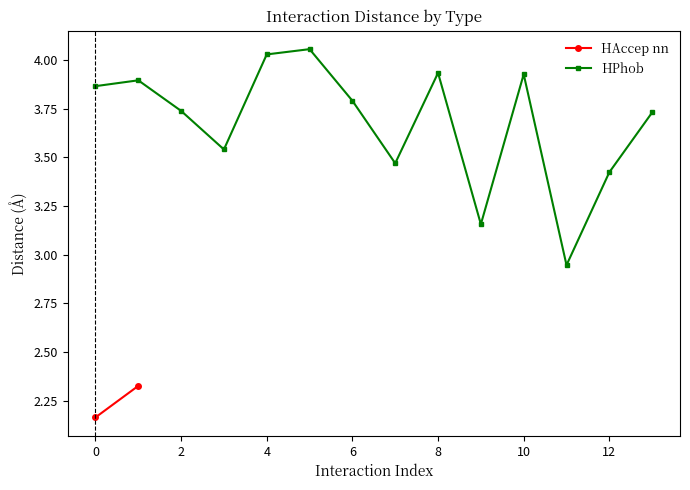

Does the chart have visible grid lines?

No